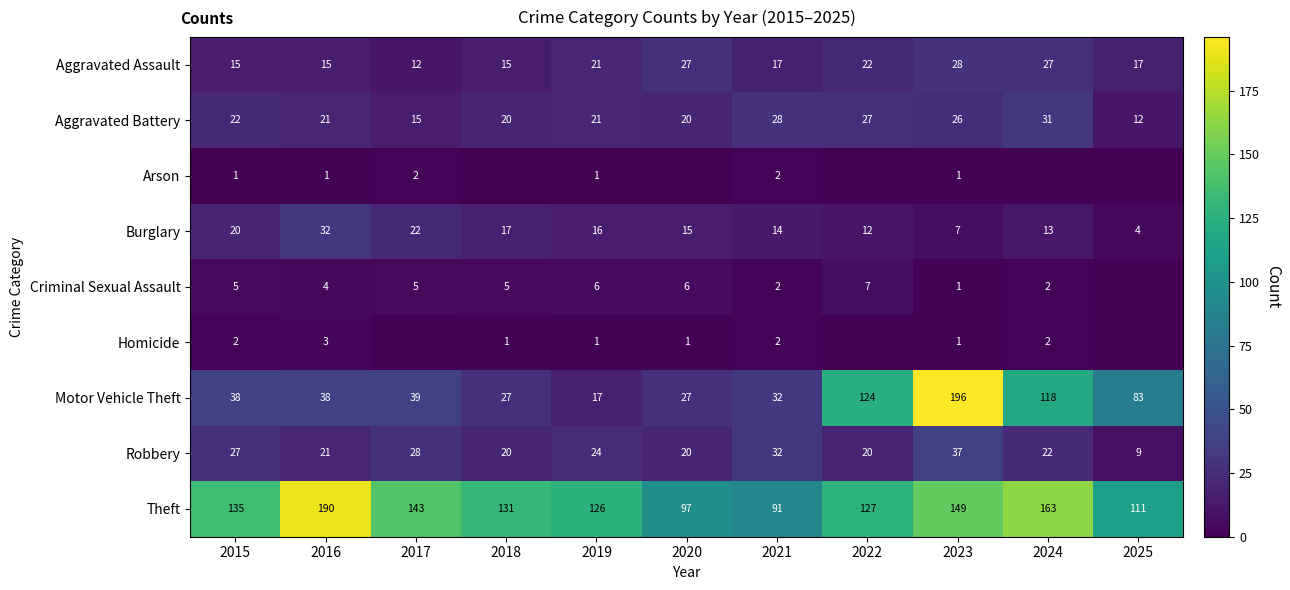

Which category has the lowest value in the Motor Vehicle Theft series?

2019